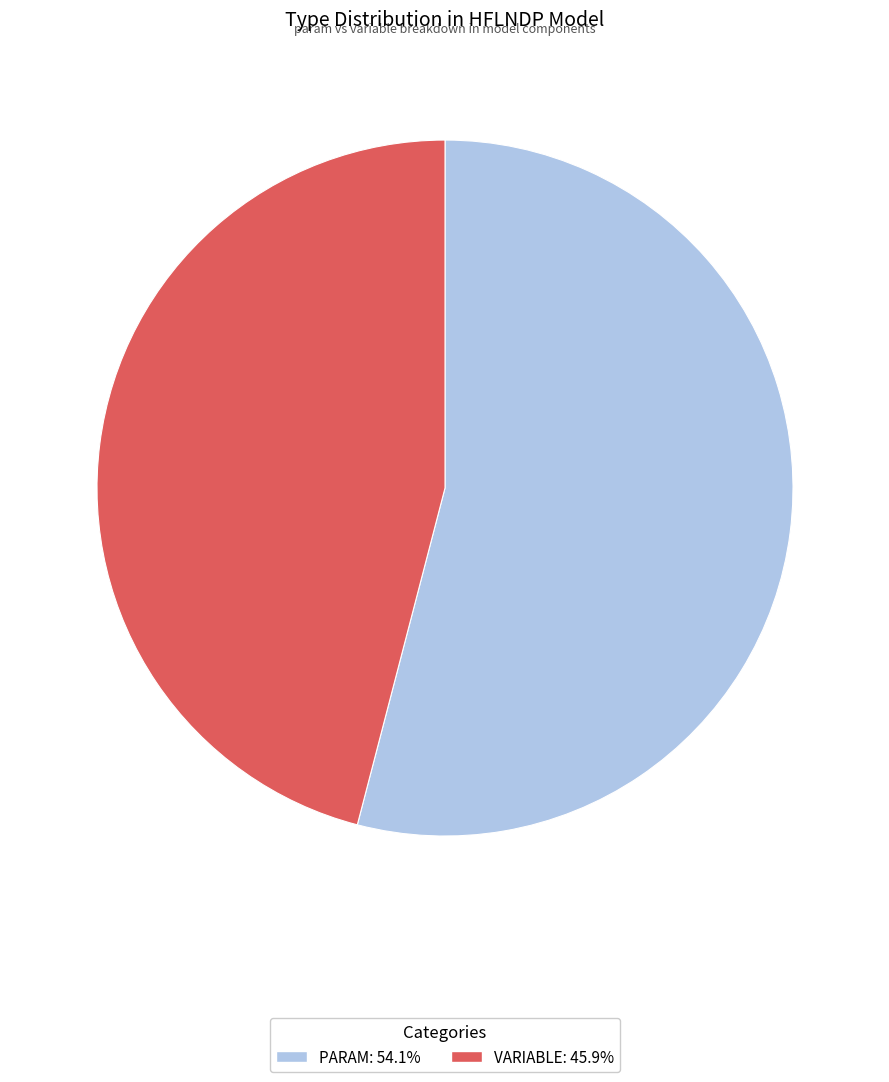

How many segments does this pie chart have?

2